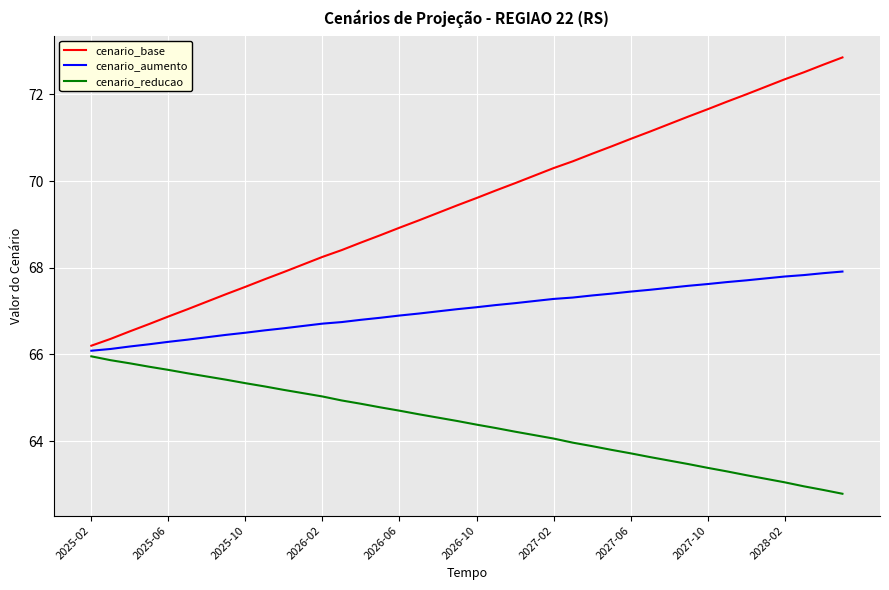

What is the sum of all cenario_aumento values?

2681.6